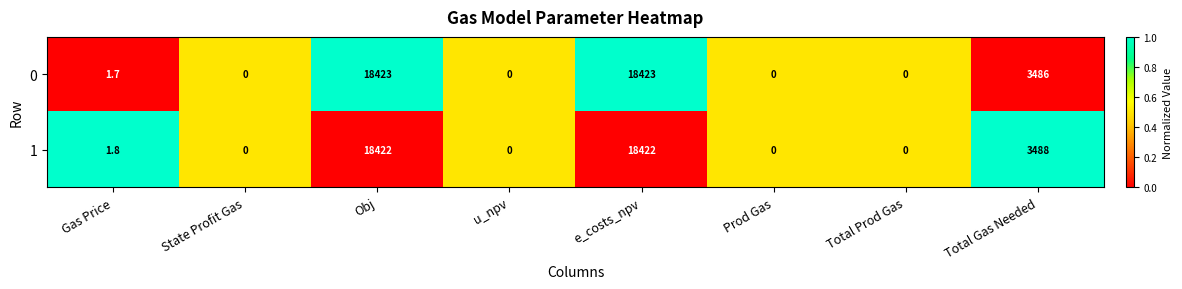

What is the greatest value displayed?

18423.0